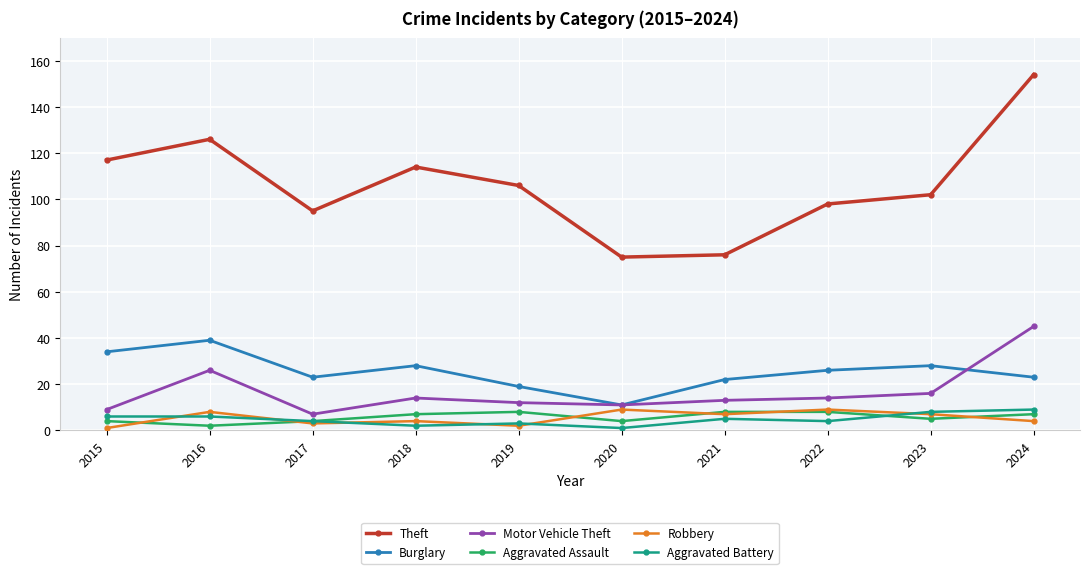

At which label is Theft closest to 114?

2018